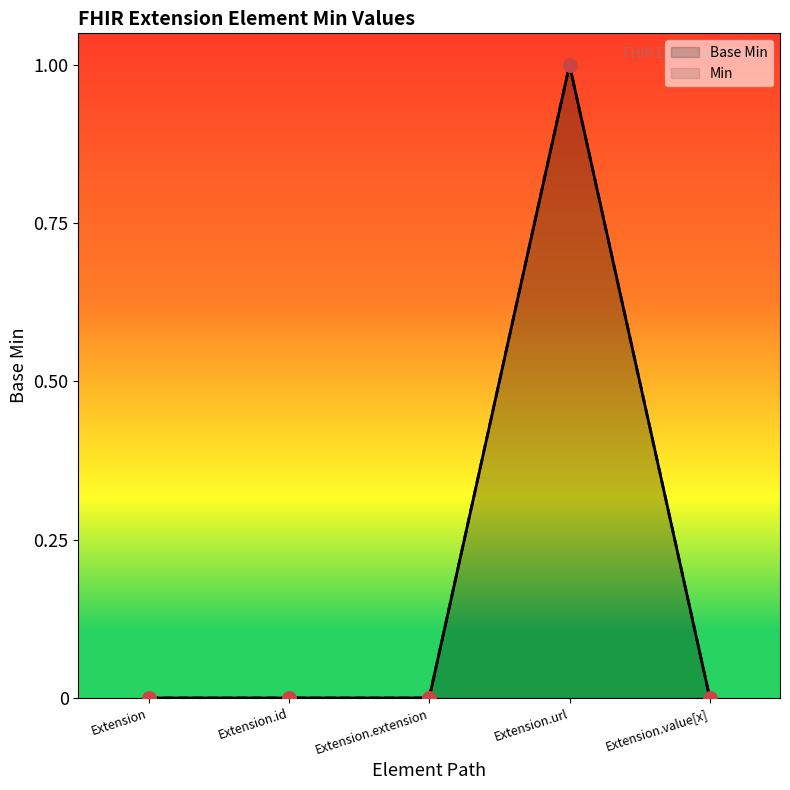

What are all the series names shown in the legend?

Base Min, Min